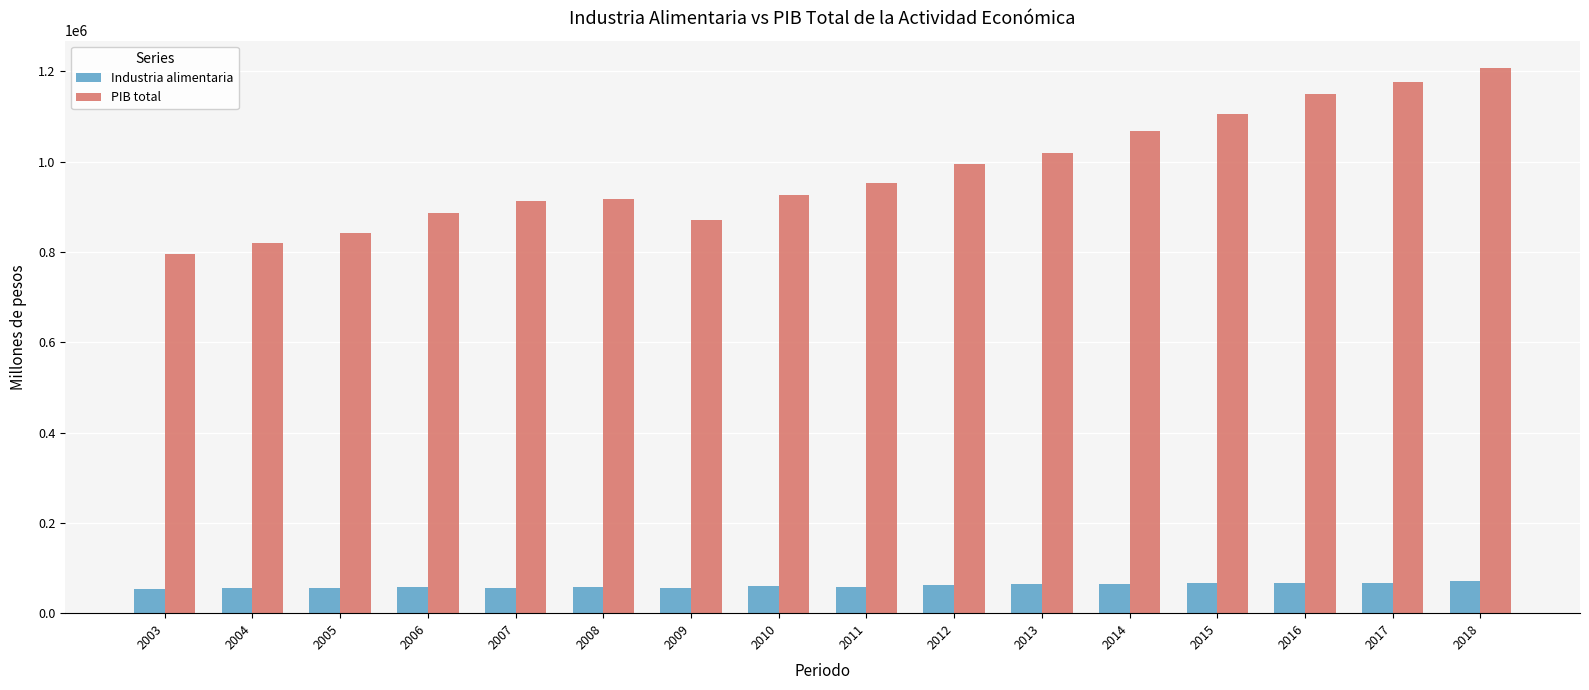

Rank the series by their average value, from highest to lowest.

PIB total, Industria alimentaria